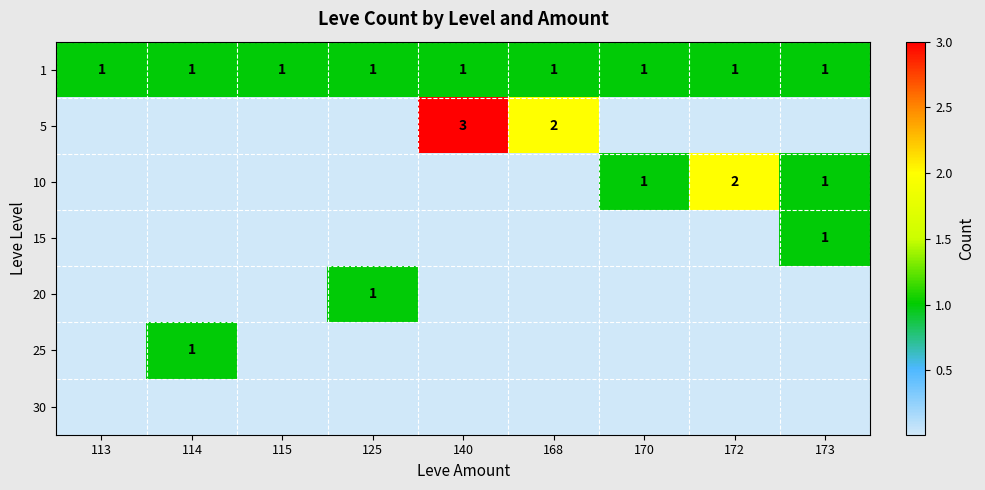

Is it true that 10 equals 2 at 172?

True